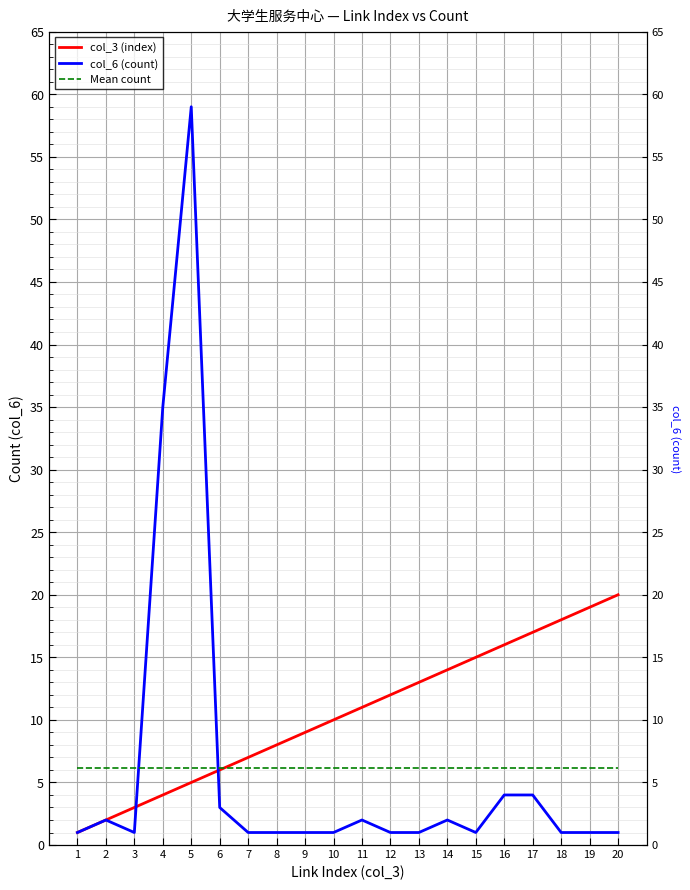

Which series has the largest total across all categories?

col_3 (index)